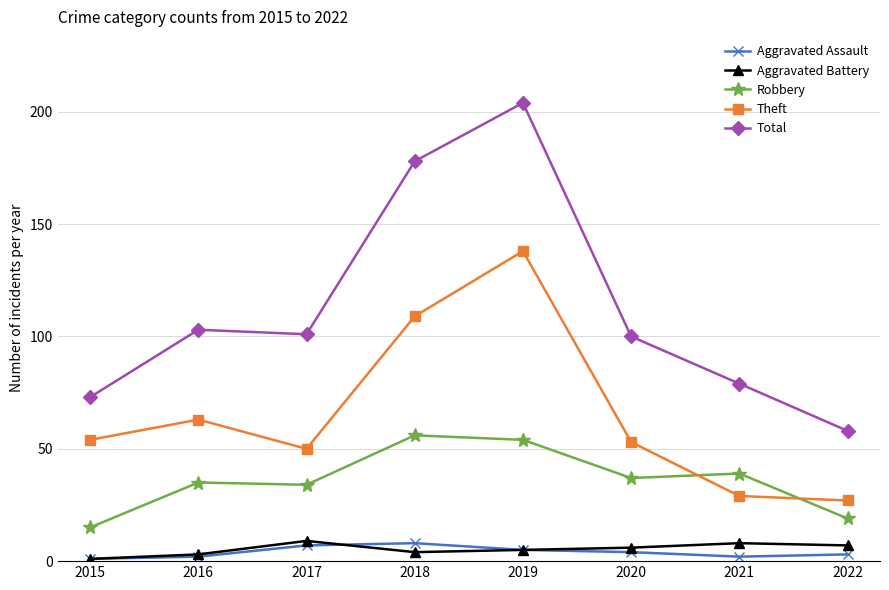

What is the difference between the maximum and minimum values in the Total series?

146